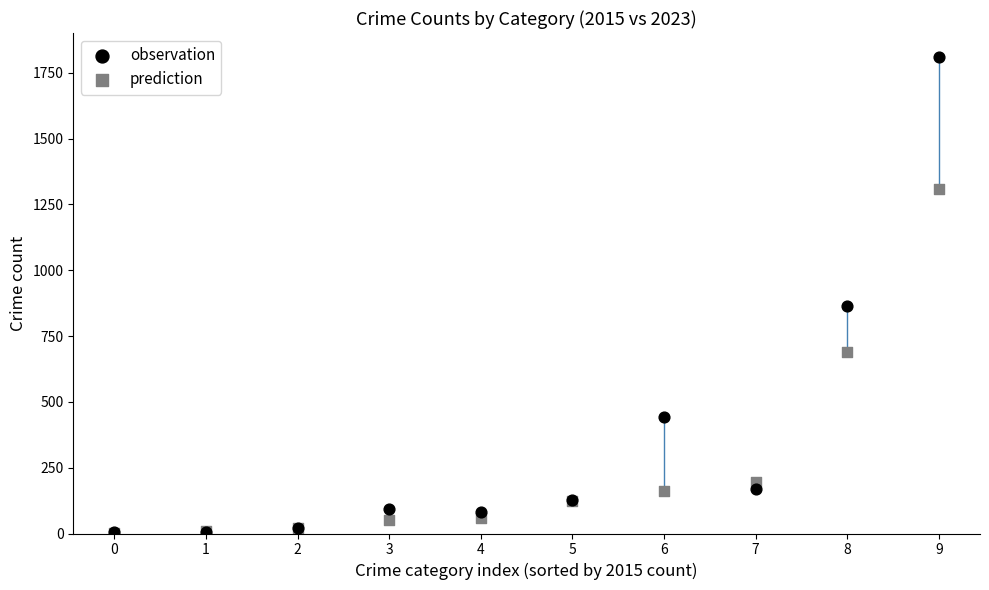

What are all the series names shown in the legend?

observation, prediction